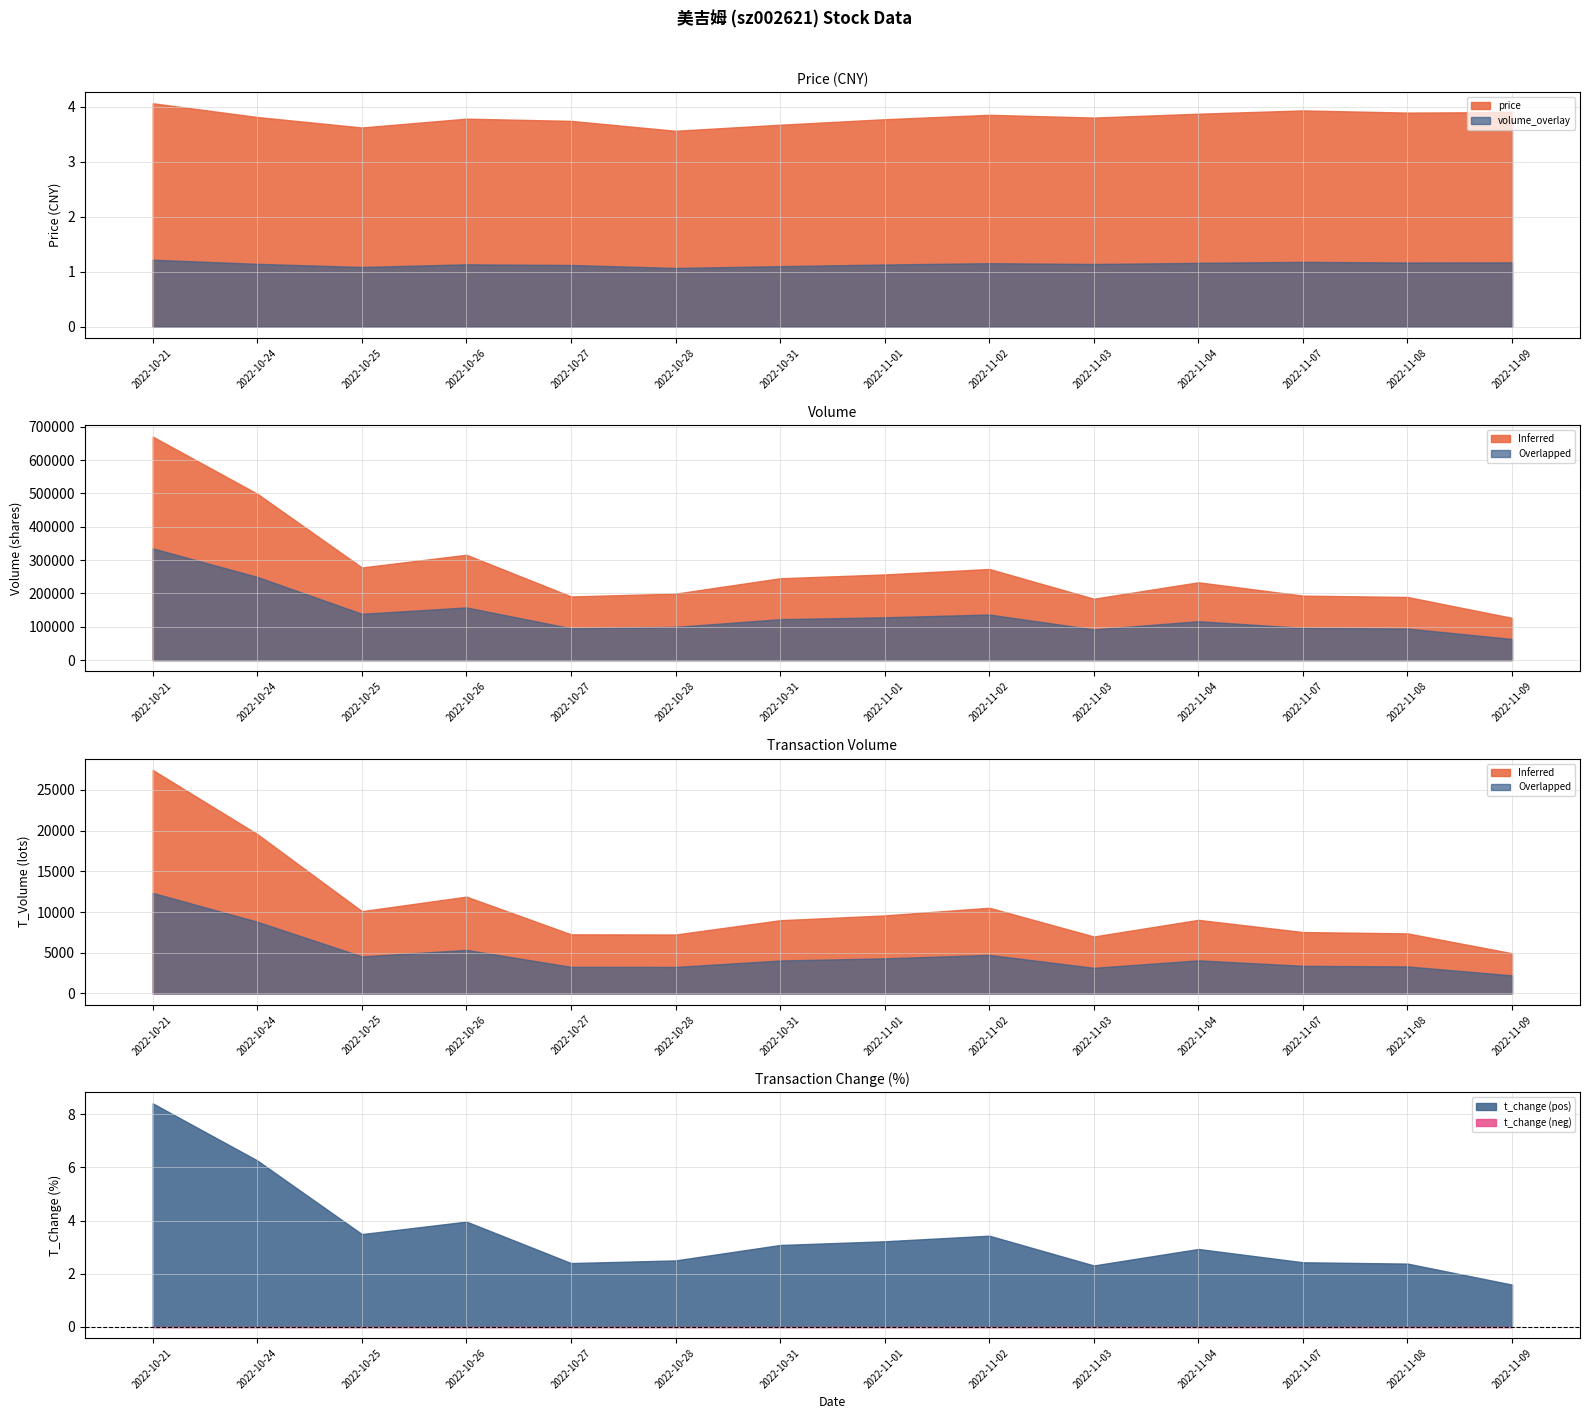

What is the average value of the t_volume series?

10614.6